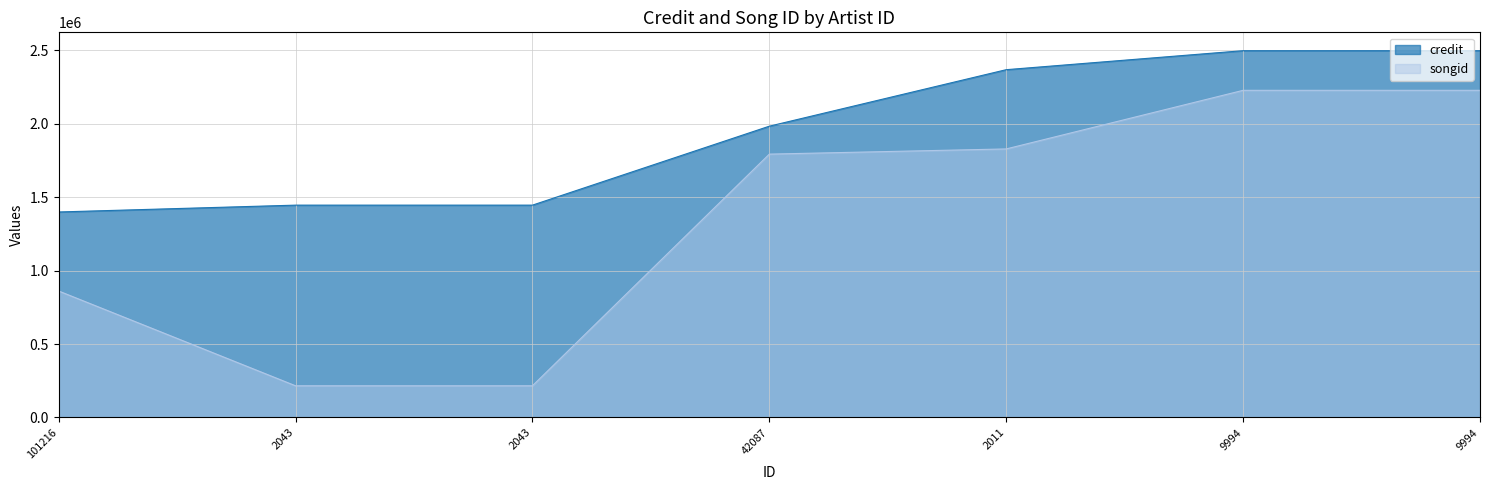

Reading right to left, what are all the values shown in this chart?

credit: 2498231	2498231	2368803	1983984	1446230	1446230	1399678
songid: 2228191	2228191	1829064	1793703	215909	215909	861454